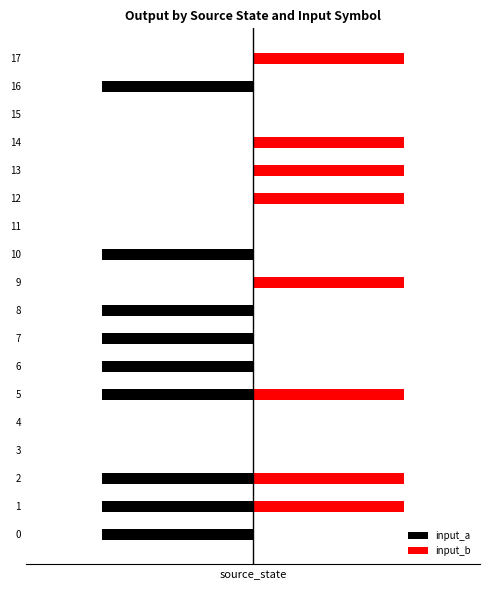

Which series has the largest total across all categories?

input_b